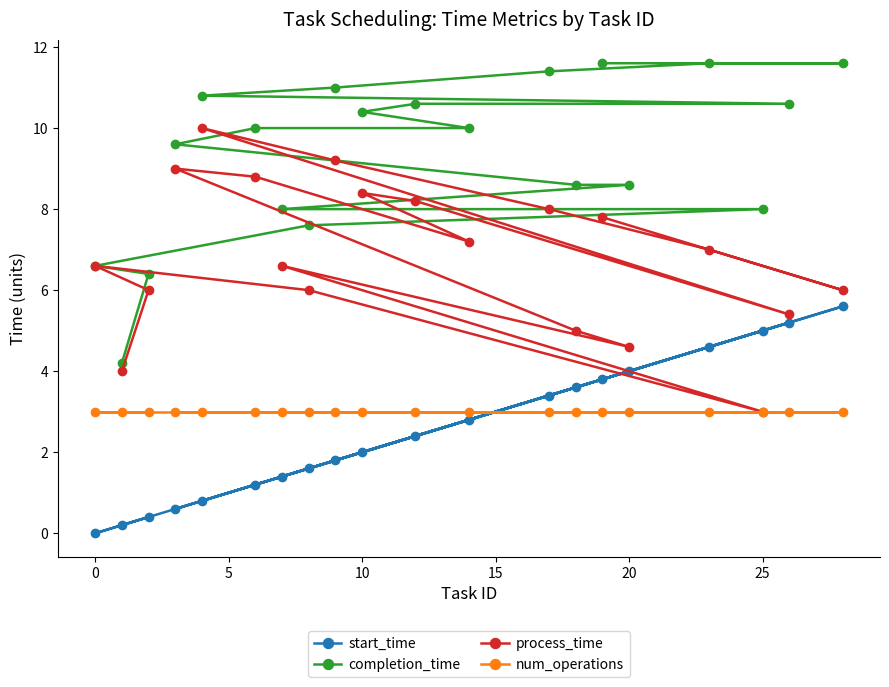

Does the chart have visible grid lines?

No